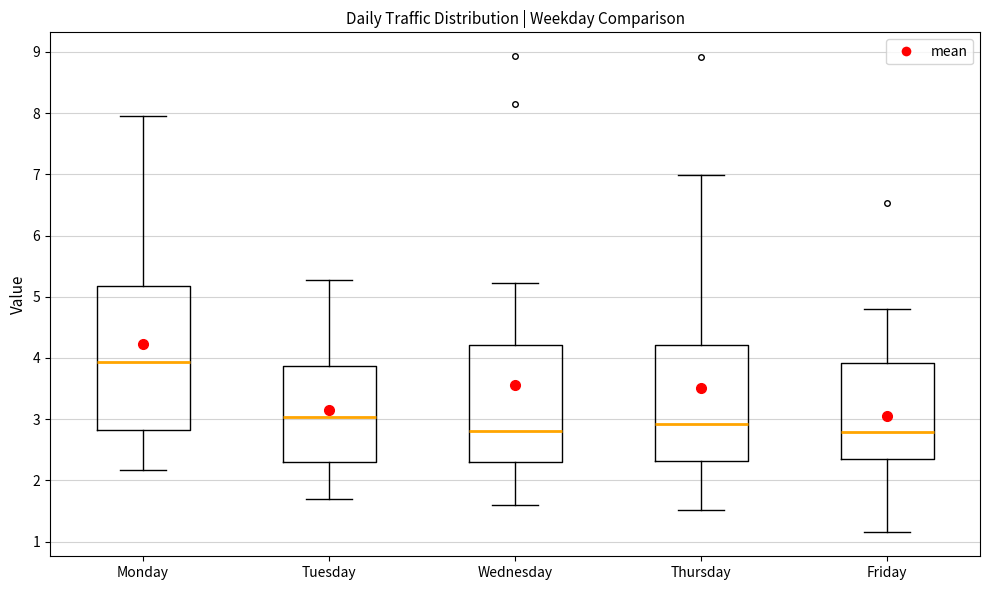

Reading left to right, transcribe this box plot: for each box, give where its median line is, the range the box spans, and where its two whiskers end, as read against the y-axis. The values are not printed on the chart, so give them approximately, as read against the axis.

Monday: median 3.9, box 2.8 to 5.2, whiskers 2.2 to 8.0
Tuesday: median 3.0, box 2.3 to 3.9, whiskers 1.7 to 5.3
Wednesday: median 2.8, box 2.3 to 4.2, whiskers 1.6 to 5.2
Thursday: median 2.9, box 2.3 to 4.2, whiskers 1.5 to 7.0
Friday: median 2.8, box 2.3 to 3.9, whiskers 1.1 to 4.8